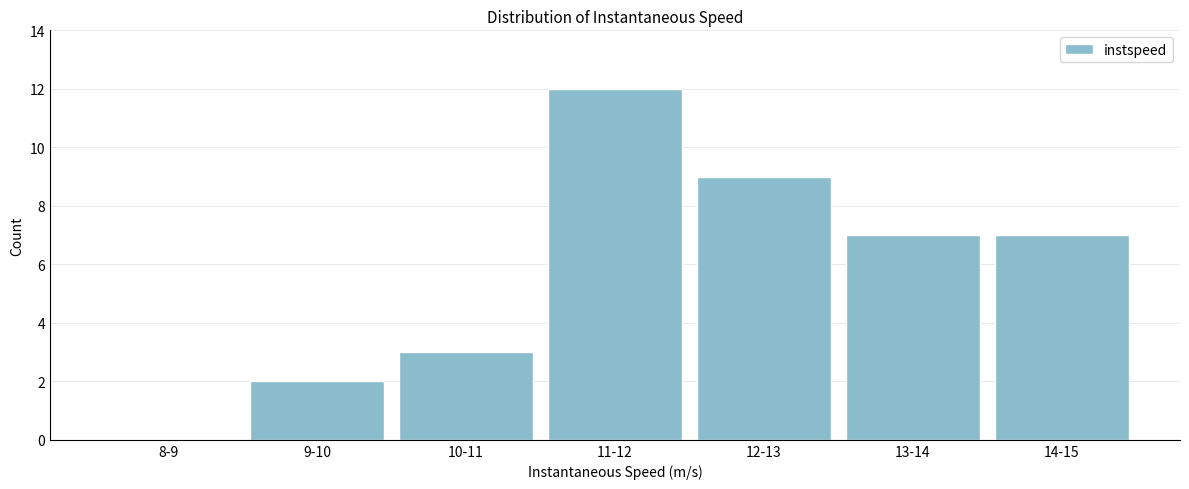

Reading left to right, transcribe all the data shown in this chart.

8-9=0	9-10=2	10-11=3	11-12=12	12-13=9	13-14=7	14-15=7